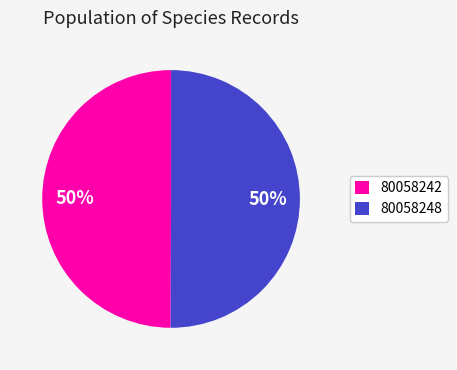

To the nearest percent, what percentage of the pie is 80058248?

50%